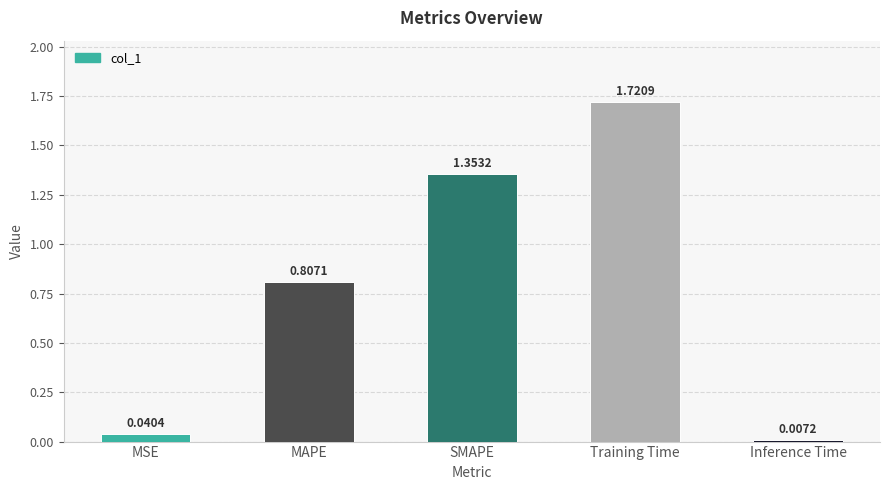

Between Inference Time and Training Time, which is larger?

Training Time